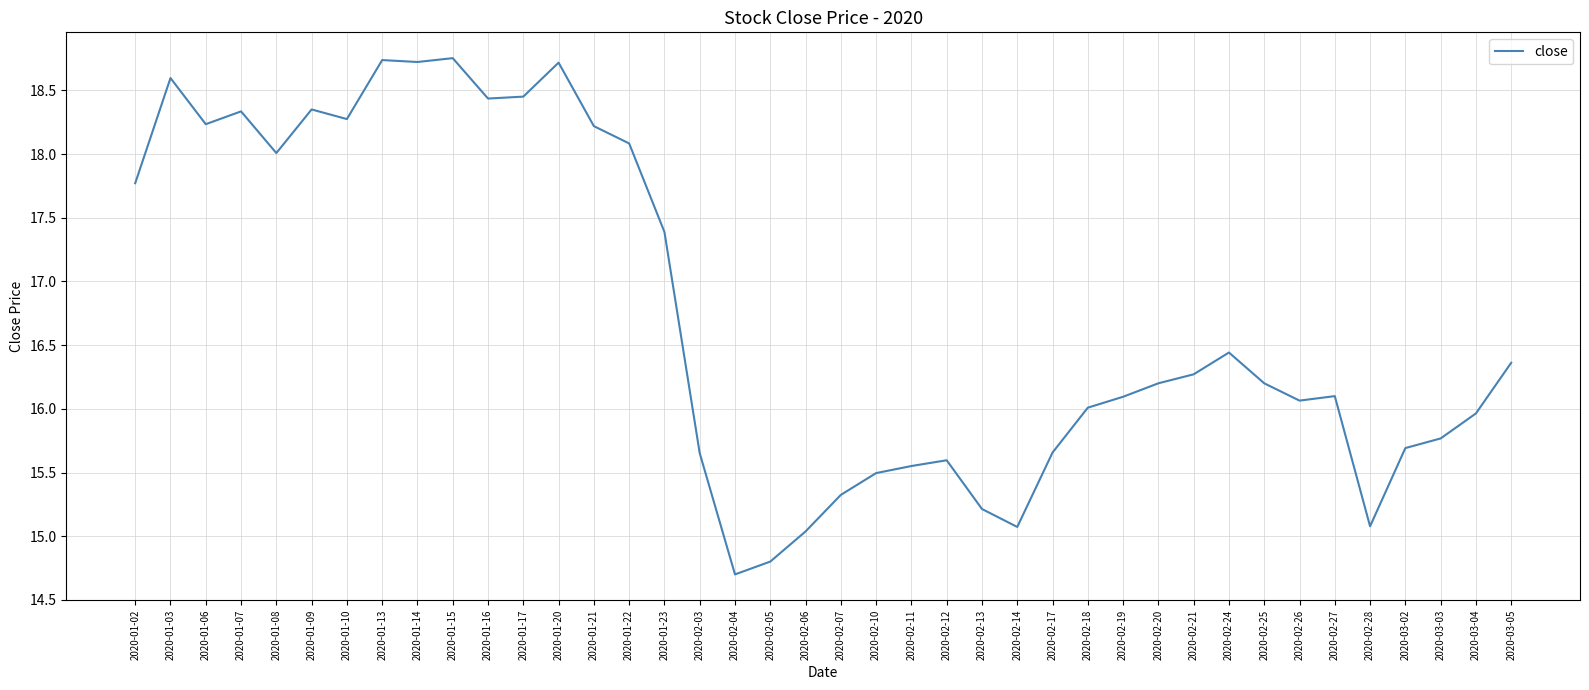

What position from the right is 2020-01-20?

28